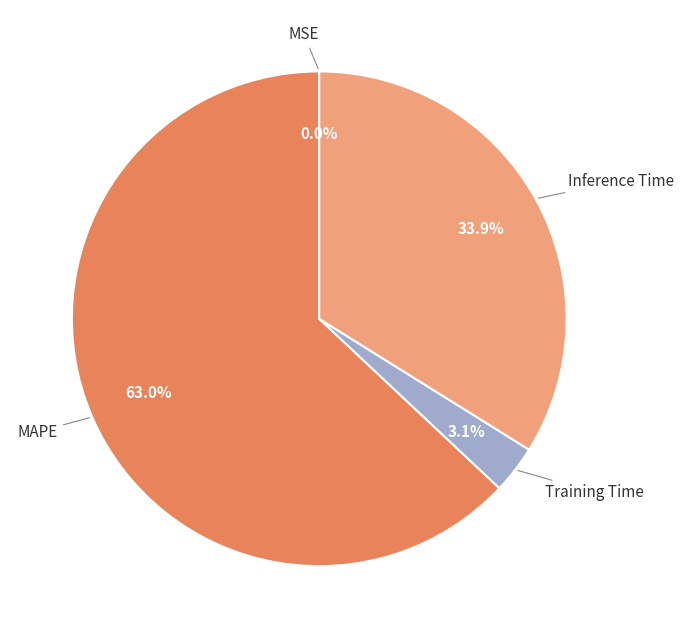

What percentage is the Inference Time slice, to the nearest percent?

34%